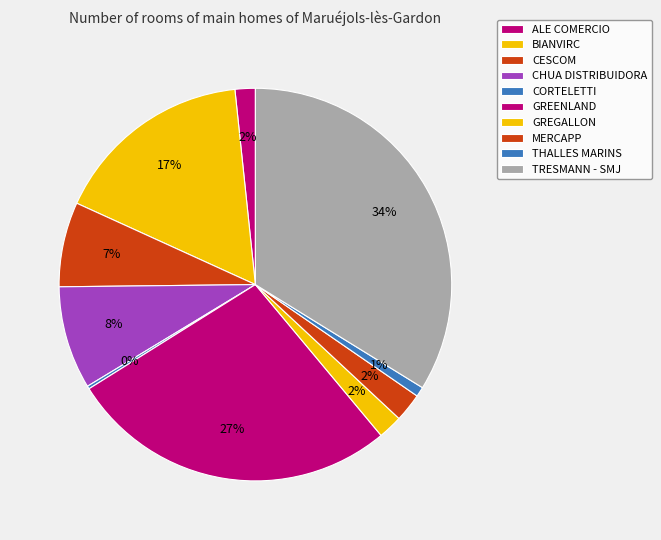

How much of the chart is everything except THALLES MARINS?

99.2%